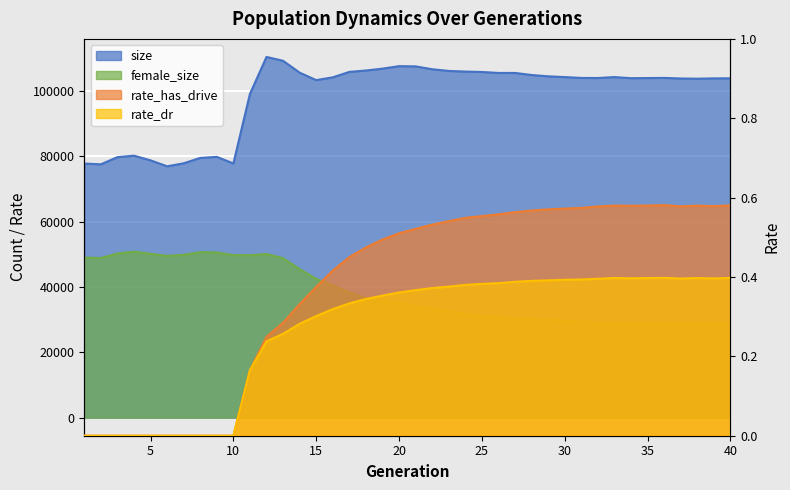

True or false: rate_dr and rate_has_drive intersect in this chart.

False